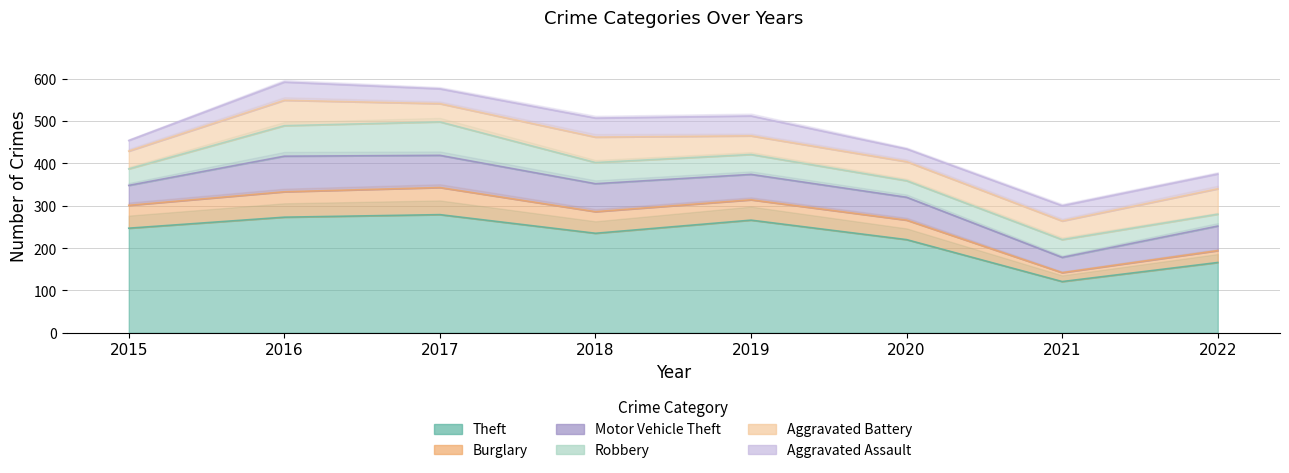

How many values in the Aggravated Assault series exceed 36?

3